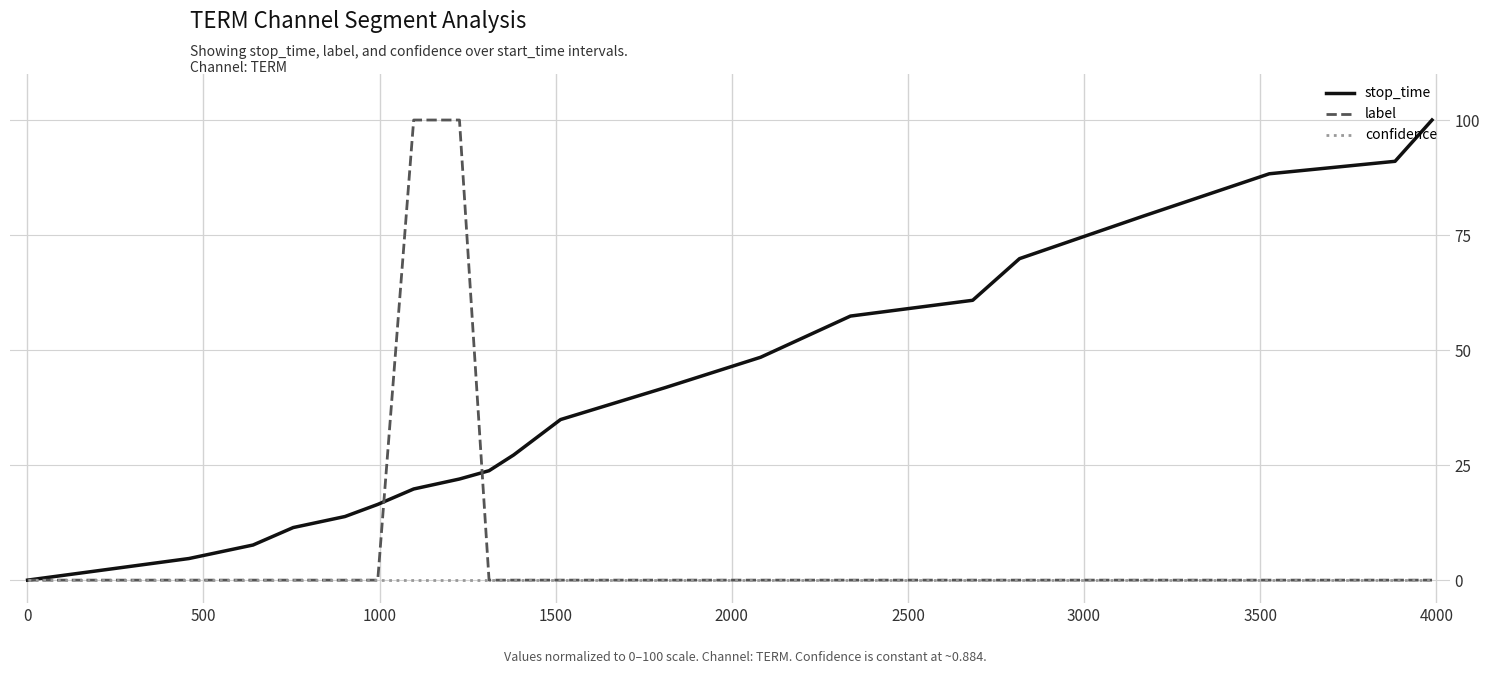

Reading right to left, extract all data points from this chart.

stop_time: 100.0	91.0	88.3	79.1	69.9	60.8	57.4	48.4	41.9	34.9	27.2	23.8	22.0	19.8	16.5	13.8	11.4	7.6	4.7	0.0
label: 0.0	0.0	0.0	0.0	0.0	0.0	0.0	0.0	0.0	0.0	0.0	0.0	100.0	100.0	0.0	0.0	0.0	0.0	0.0	0.0
confidence: 0.0	0.0	0.0	0.0	0.0	0.0	0.0	0.0	0.0	0.0	0.0	0.0	0.0	0.0	0.0	0.0	0.0	0.0	0.0	0.0